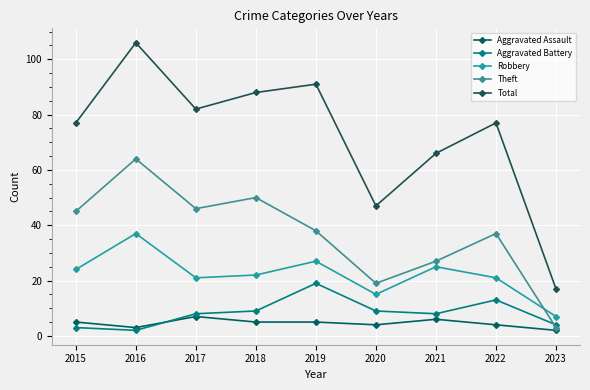

Is the value of Total at 2021 greater than the value of Robbery at 2015?

Yes